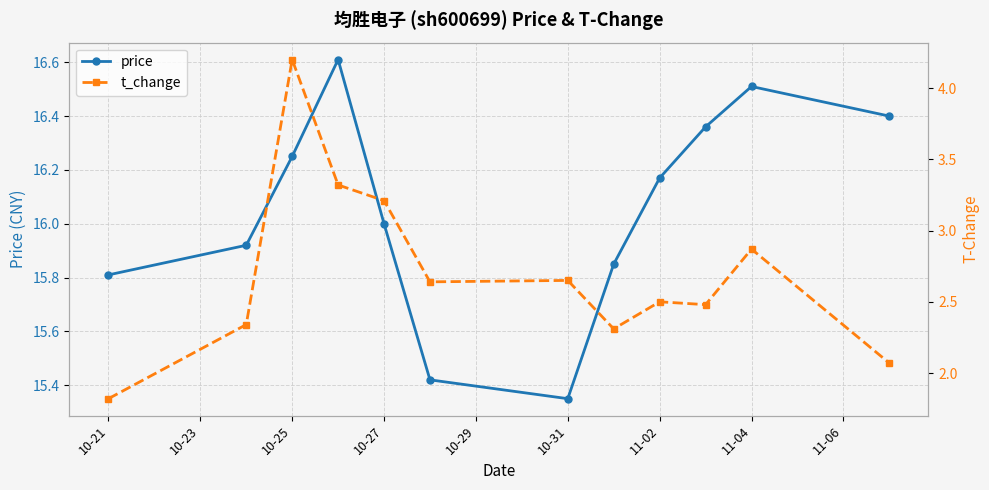

Where is price nearest to the value 15?

10-31